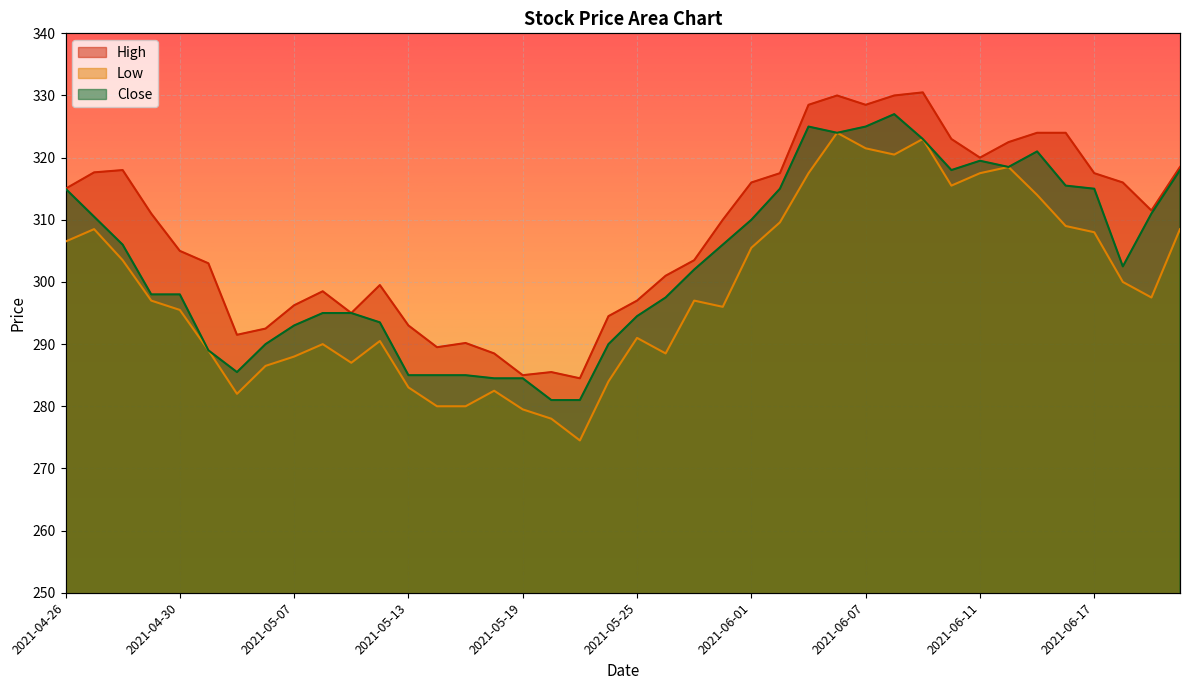

What is the smallest value displayed?

274.5